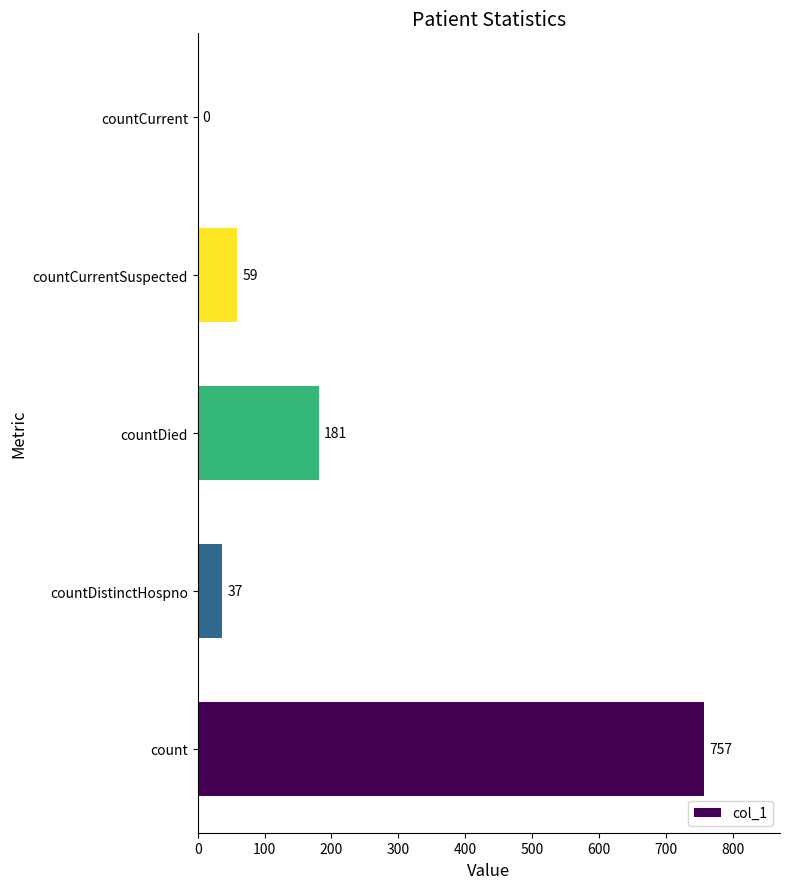

Reading bottom to top, transcribe all the data shown in this chart.

count=757	countDistinctHospno=37	countDied=181	countCurrentSuspected=59	countCurrent=0